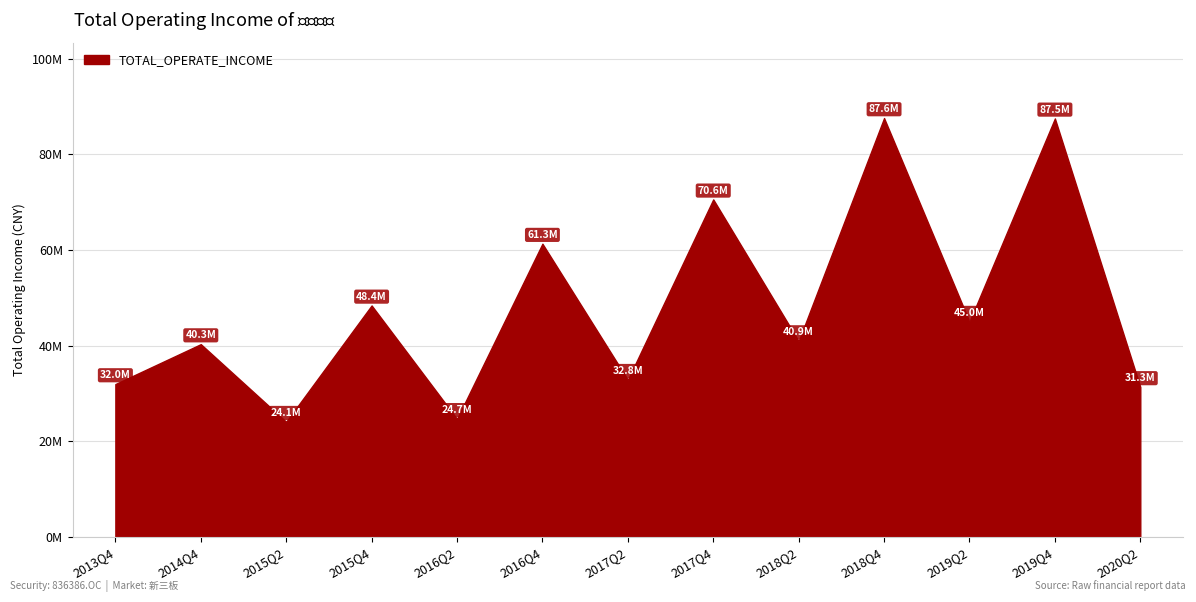

Does the chart have visible grid lines?

Yes